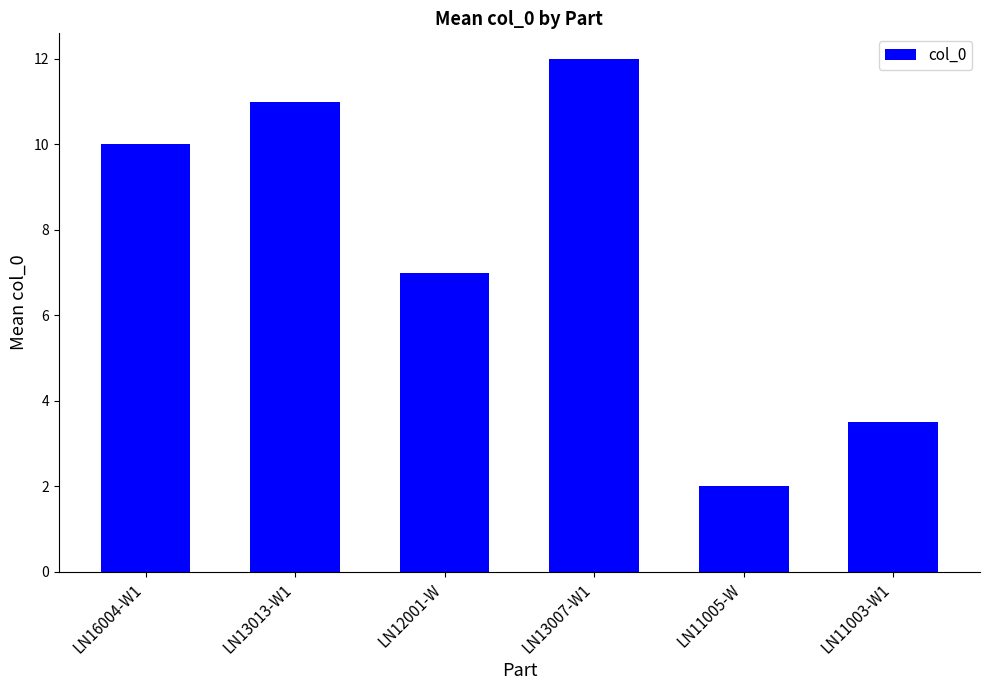

What position from the left is LN12001-W?

3